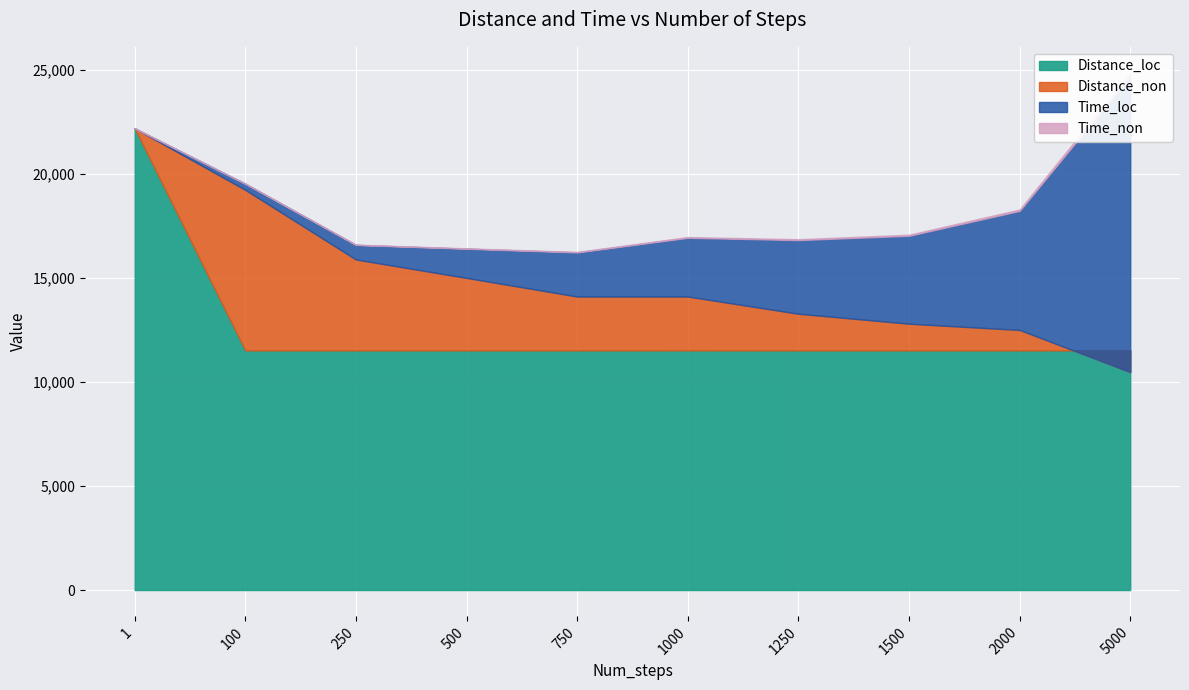

Which has a higher value, 250 or 1250?

250